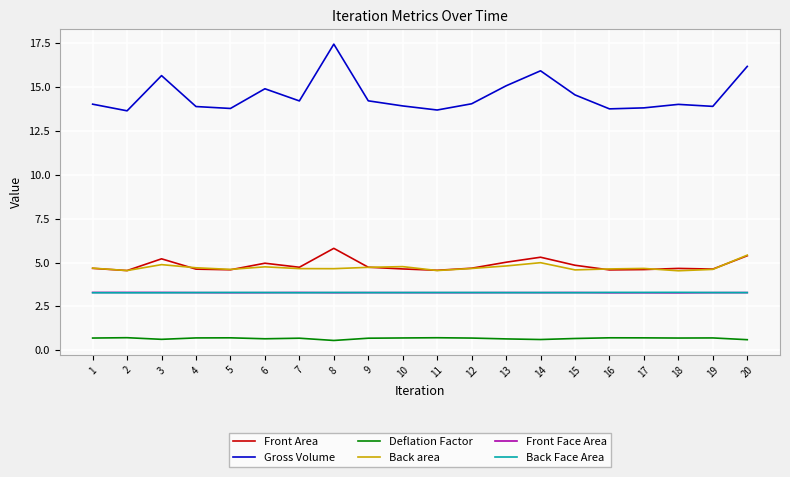

What is the total value across all series at 15?

31.2